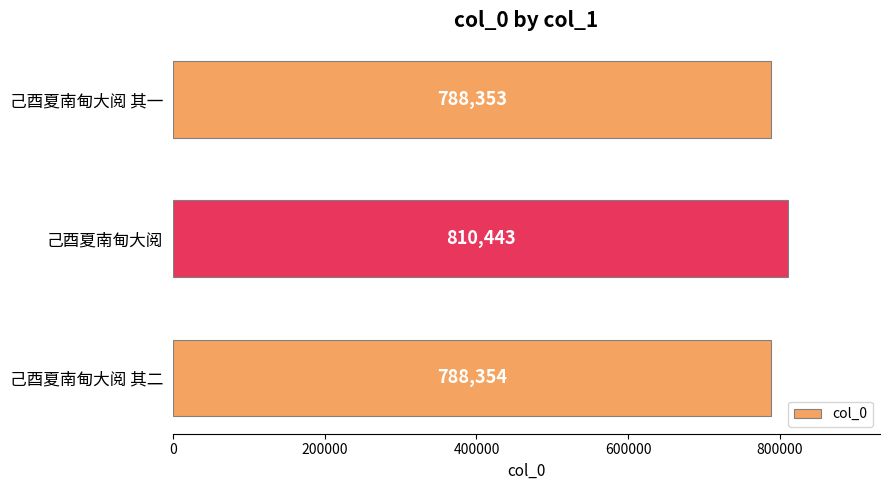

Where is the data nearest to the value 799398?

己酉夏南甸大阅 其二